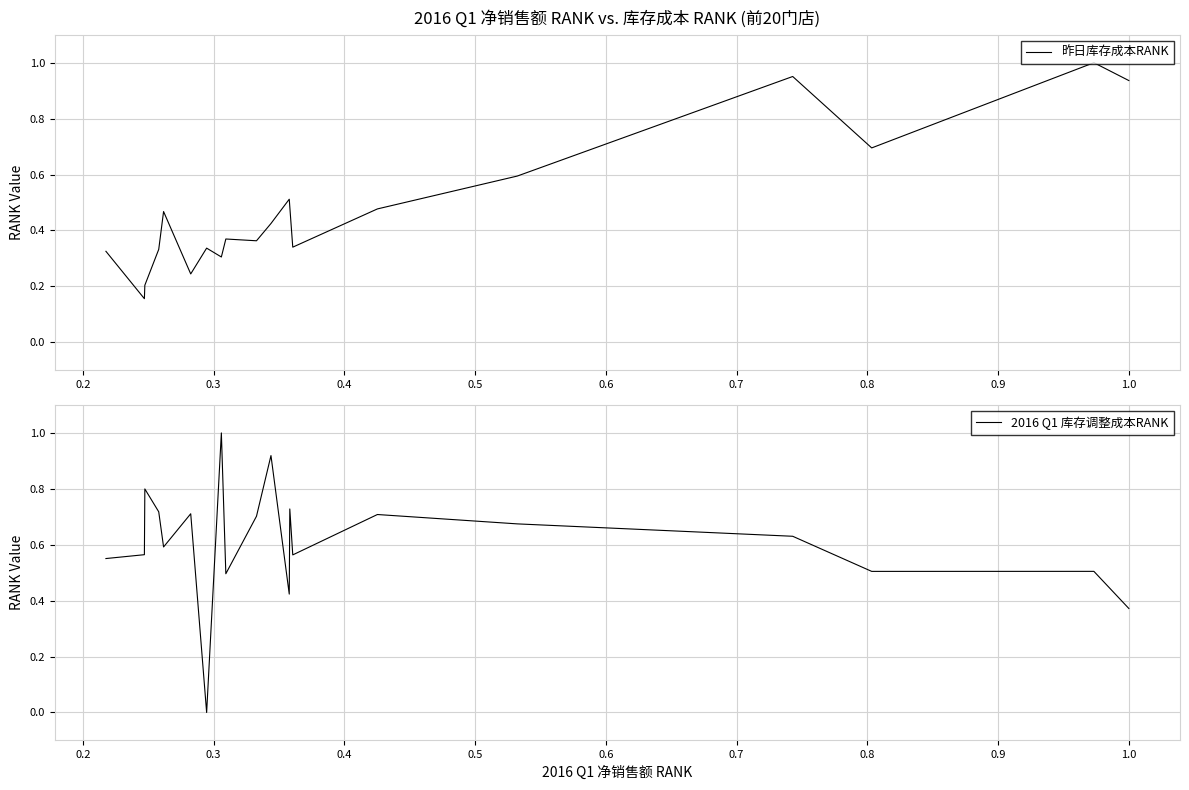

What is the spread (max minus min) of values at 0.8?

0.2